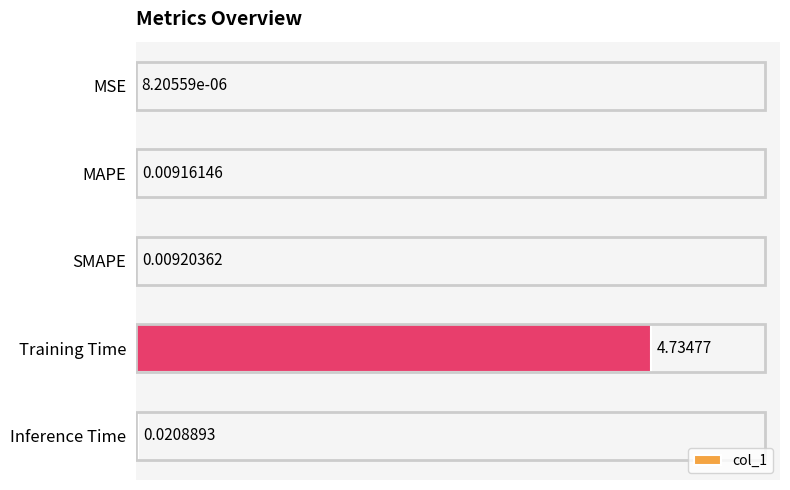

Between MSE and MAPE, which is larger?

MAPE